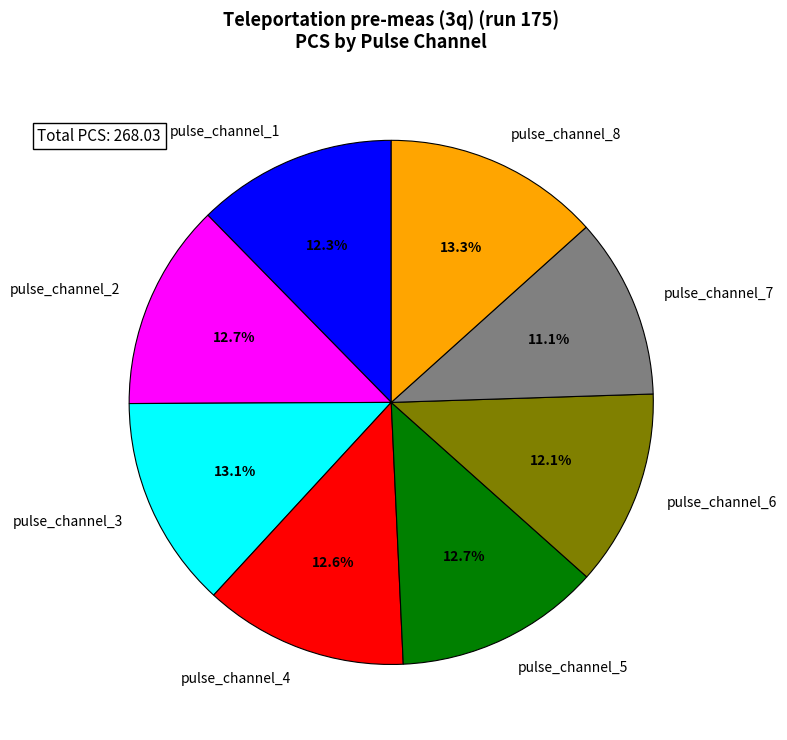

Is there any slice that represents more than half of the pie?

No